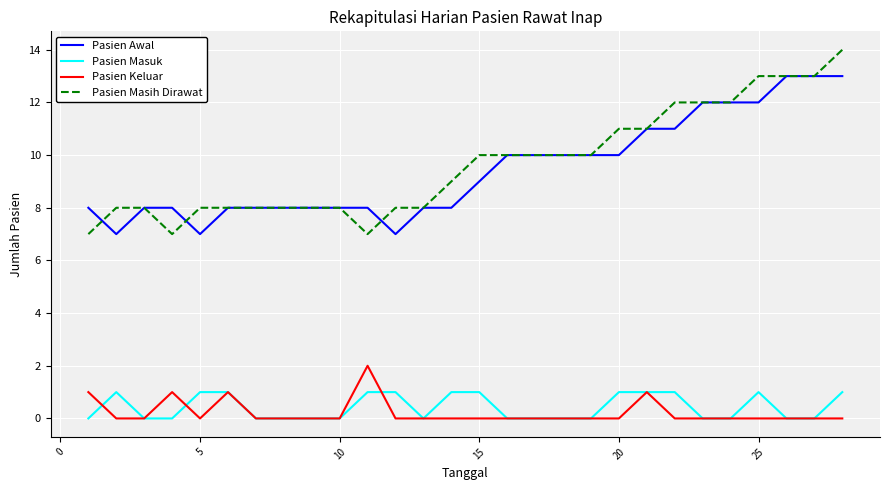

What is the maximum value shown in the chart?

14